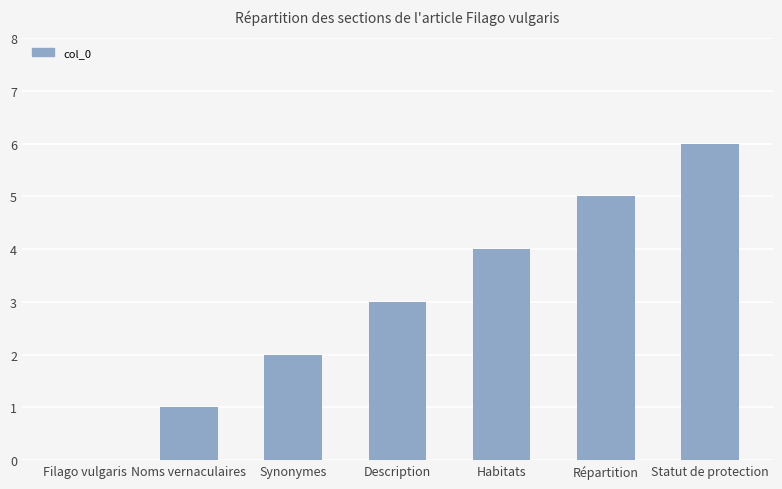

What is the maximum value shown in the chart?

6